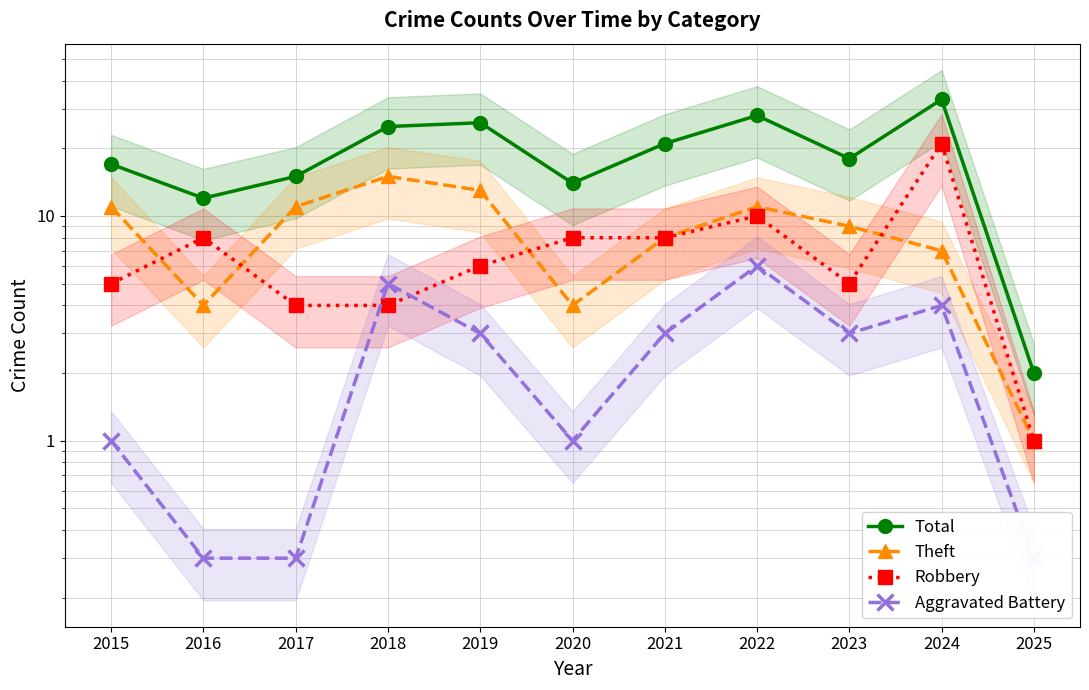

Which series changed the most between 2018 and 2020?

Total